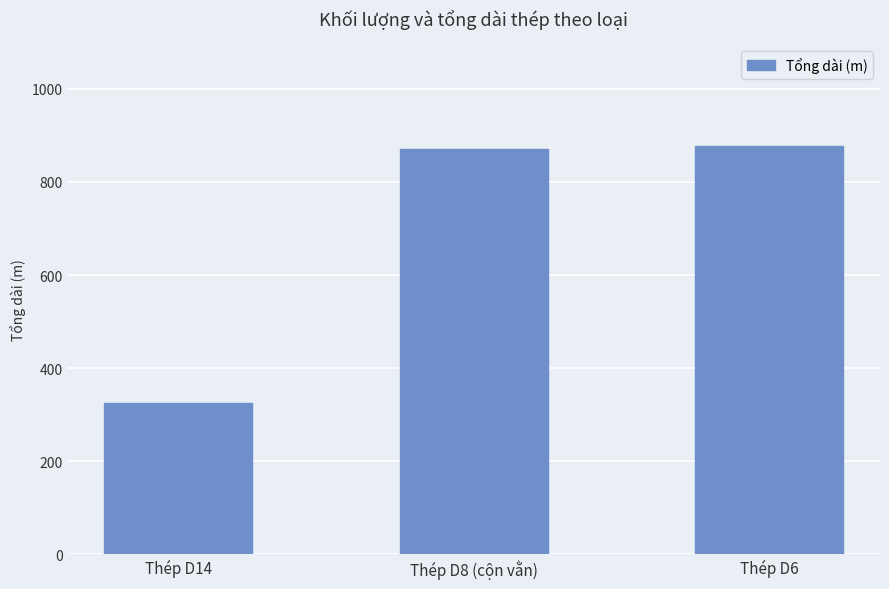

Which has a higher value, Thép D8 (cộn vằn) or Thép D14?

Thép D8 (cộn vằn)